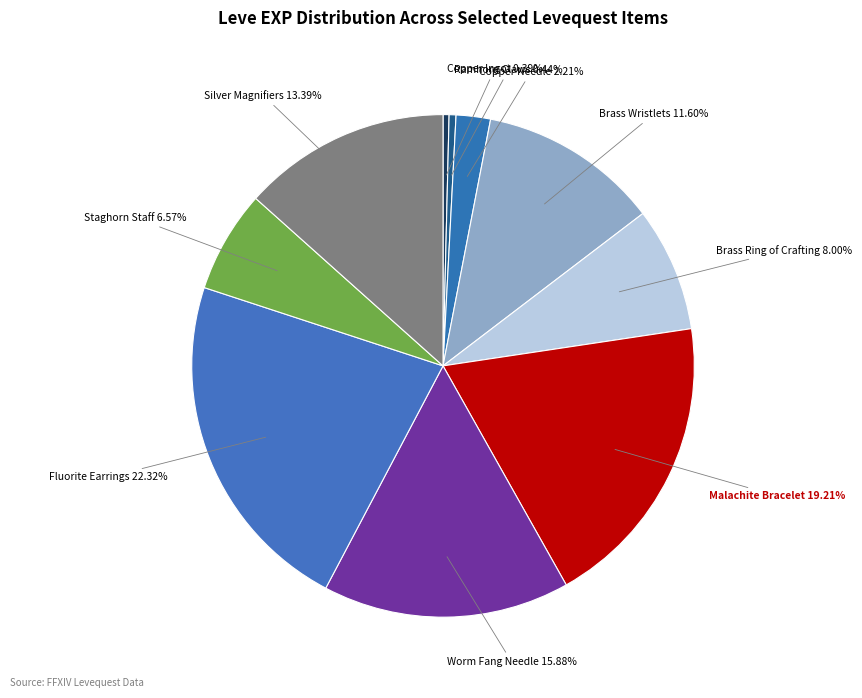

Count the number of slices in the pie.

10